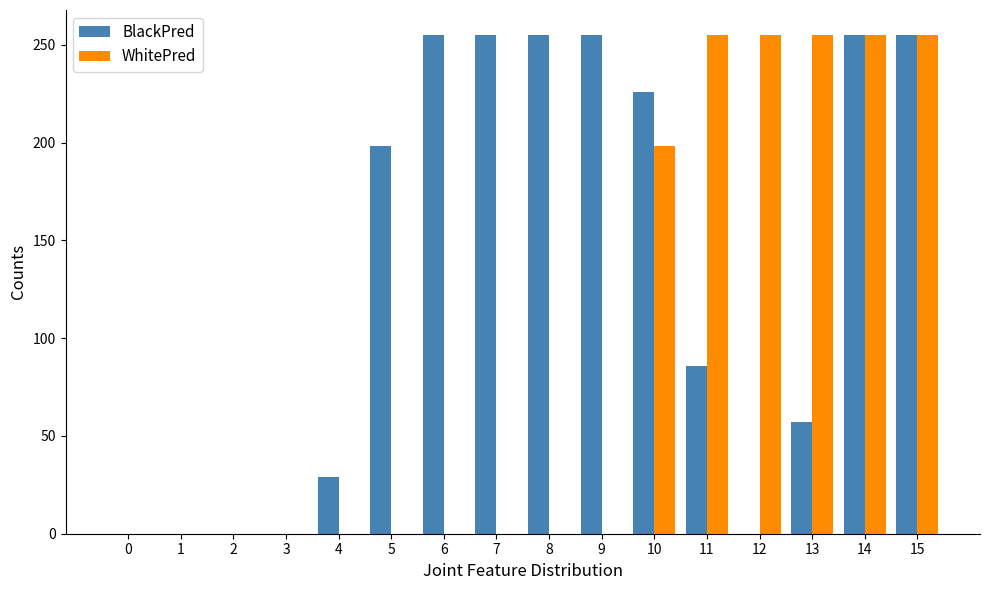

What is the maximum value for WhitePred?

255